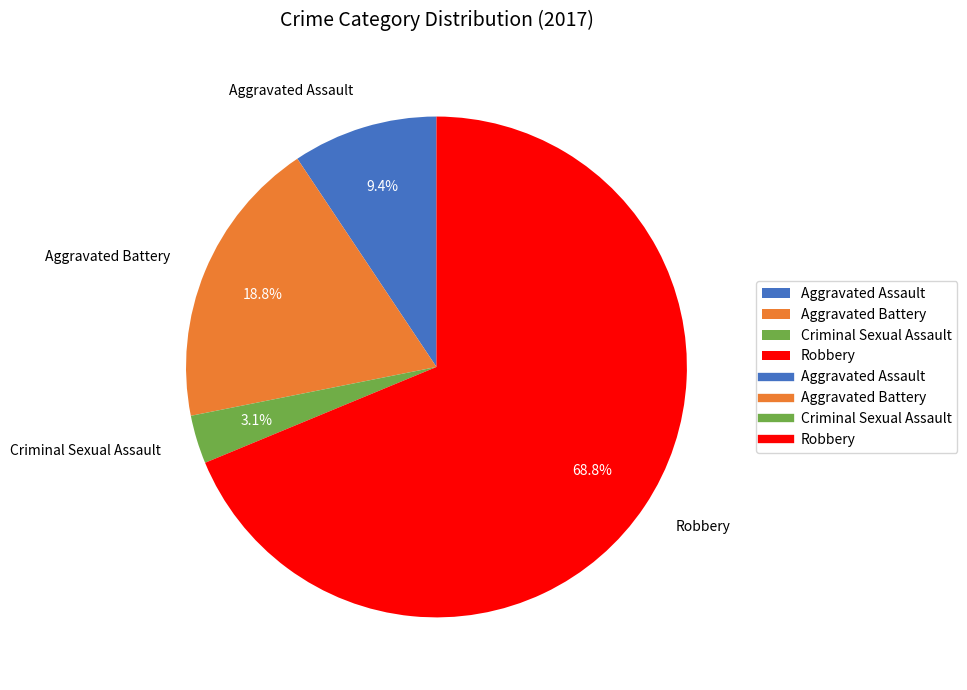

To the nearest percent, what is the difference between the Criminal Sexual Assault and Aggravated Assault slice percentages?

6%